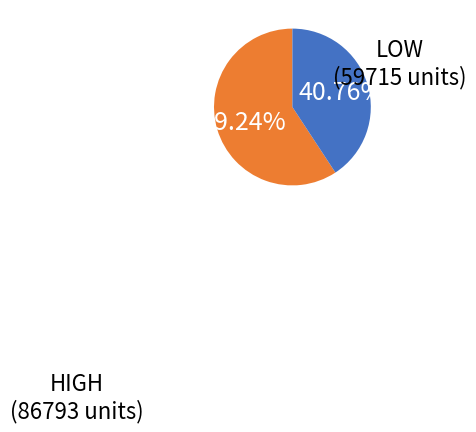

To the nearest percent, what is the average slice percentage?

50%